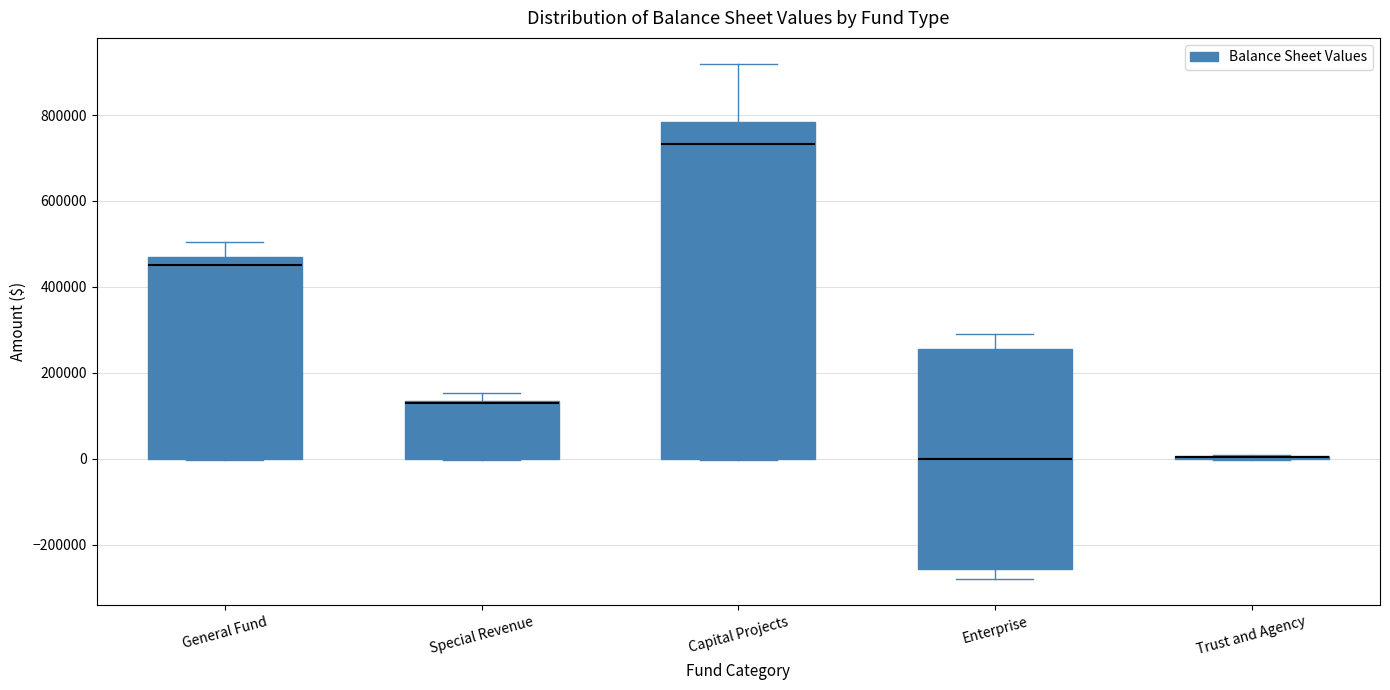

Reading left to right, transcribe this box plot: for each box, give where its median line is, the range the box spans, and where its two whiskers end, as read against the y-axis. The values are not printed on the chart, so give them approximately, as read against the axis.

General Fund: median 460000, box 0 to 480000, whiskers 0 to 500000
Special Revenue: median 120000, box 0 to 140000, whiskers 0 to 160000
Capital Projects: median 740000, box 0 to 780000, whiskers 0 to 920000
Enterprise: median 0, box -260000 to 260000, whiskers -280000 to 280000
Trust and Agency: box collapsed to a line at 0, whiskers 0 to 0